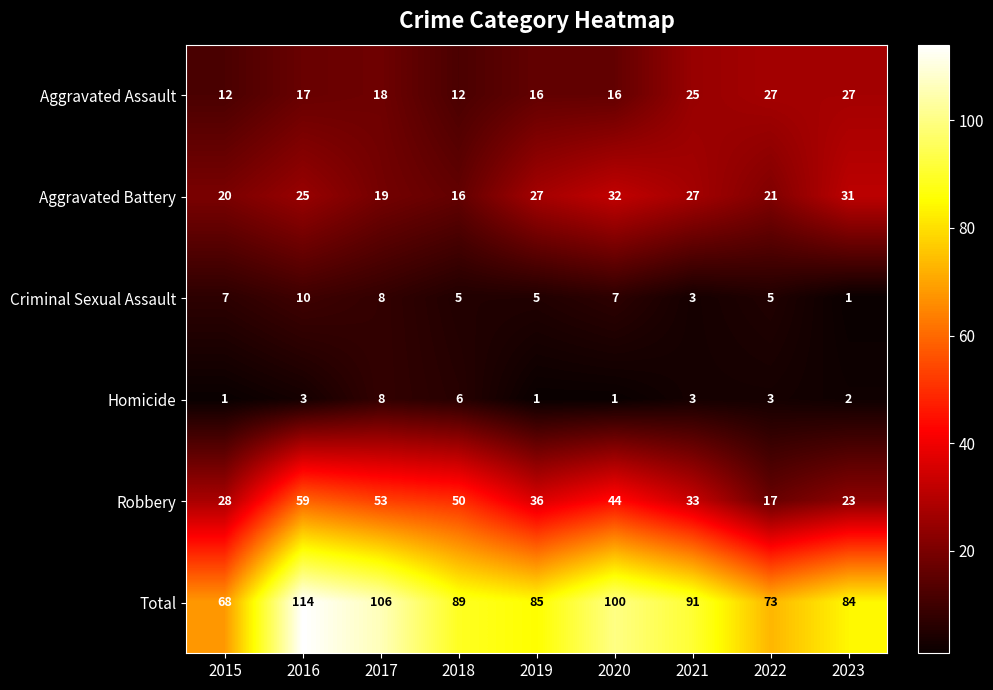

At which label is Aggravated Battery closest to 24?

2016